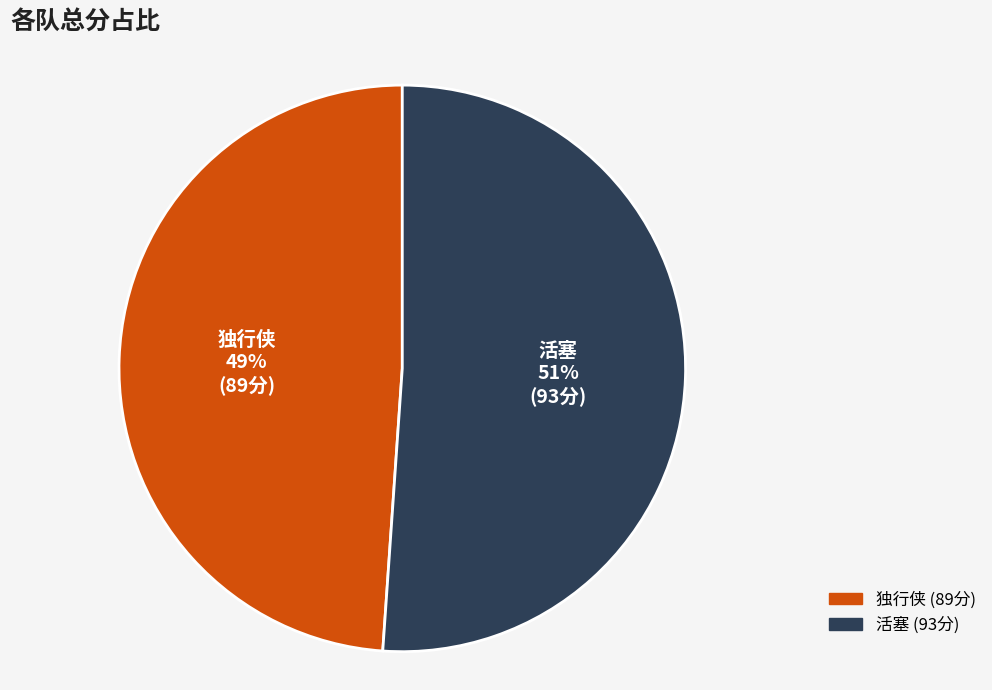

Between 活塞 and 独行侠, which is larger?

活塞